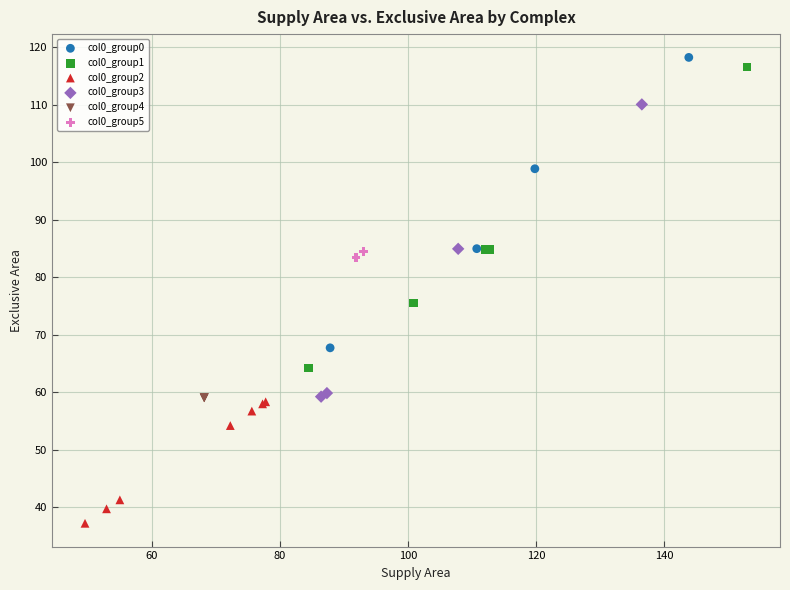

Which series reaches the minimum Y coordinate?

col0_group2